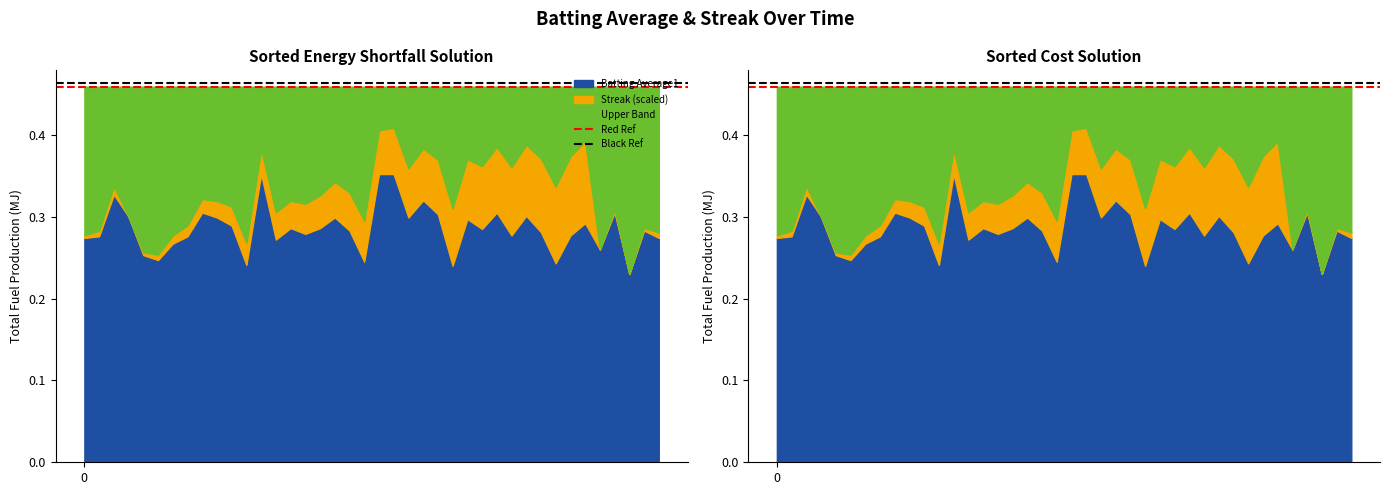

What is the greatest value displayed?

0.5